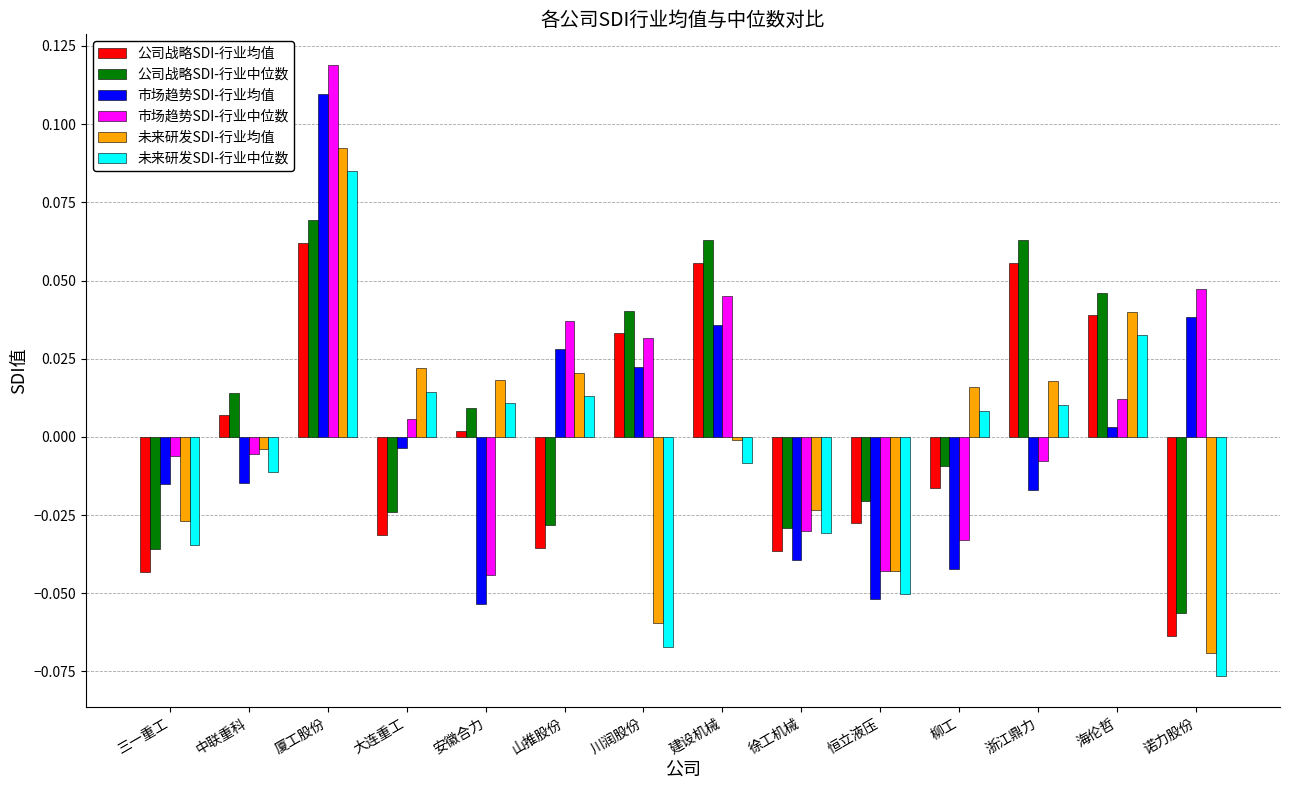

Is it true that 公司战略SDI-行业均值 equals 0.0 at 川润股份?

True